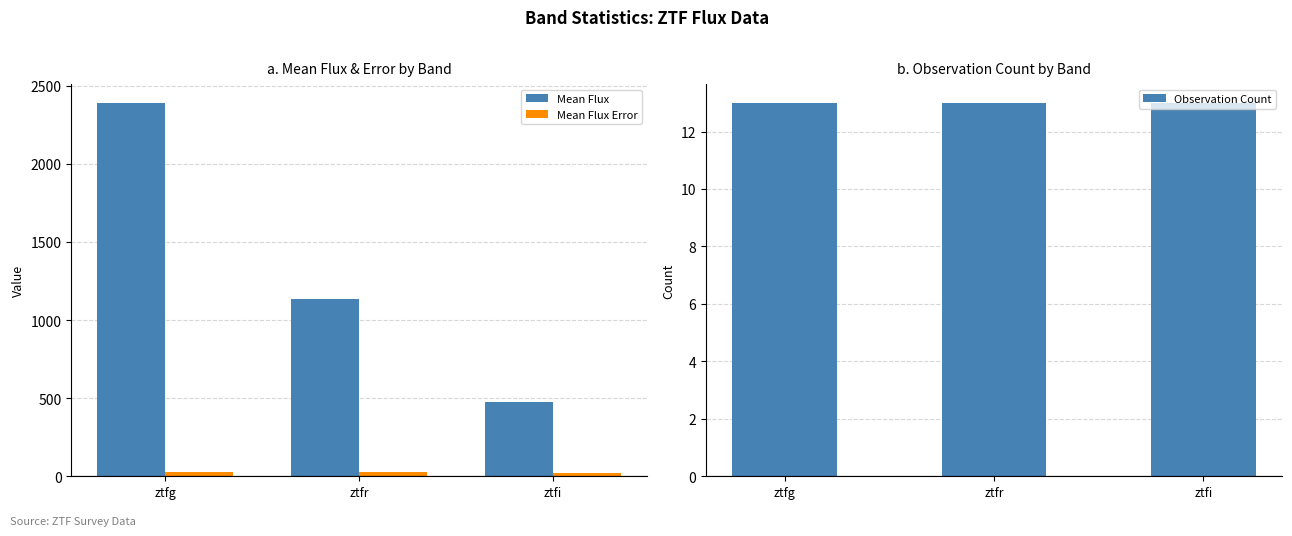

Which category has the lowest value across all series?

ztfg